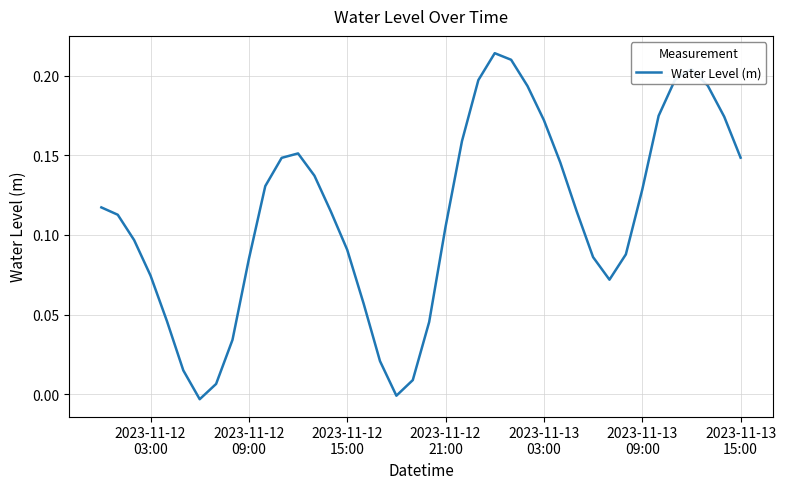

What is the value of the 33rd point from the left?

0.1